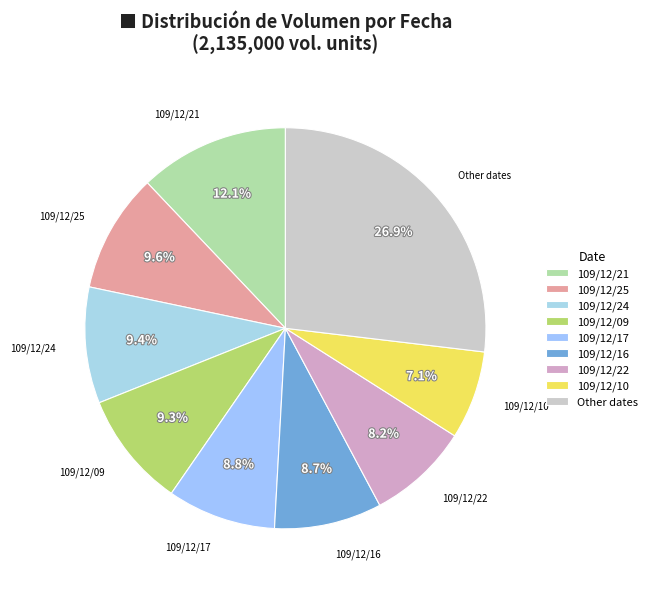

To the nearest percent, what is the average slice percentage?

11%